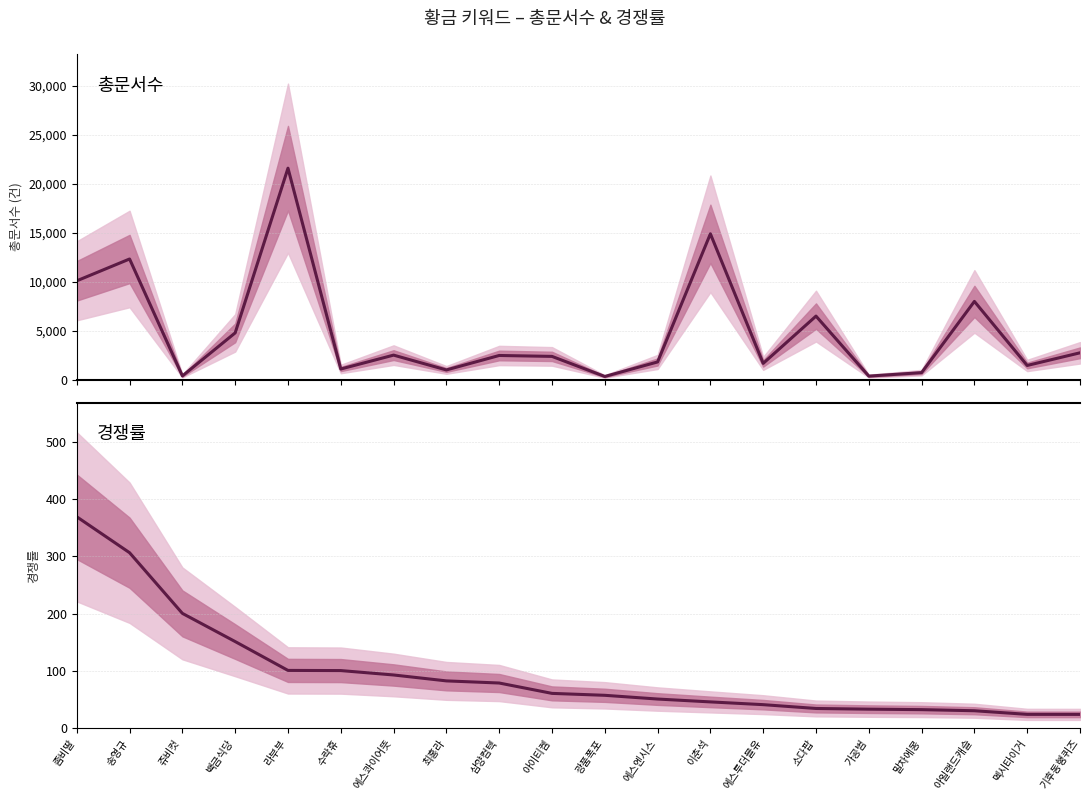

Is this an area chart (filled region under the line)?

No